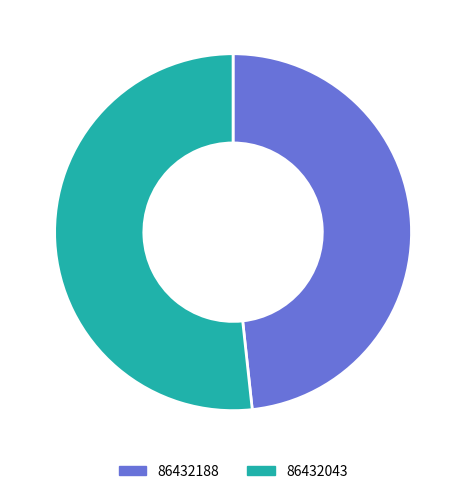

Approximately how many times larger is the value at 86432188 compared to 86432043?

0.9